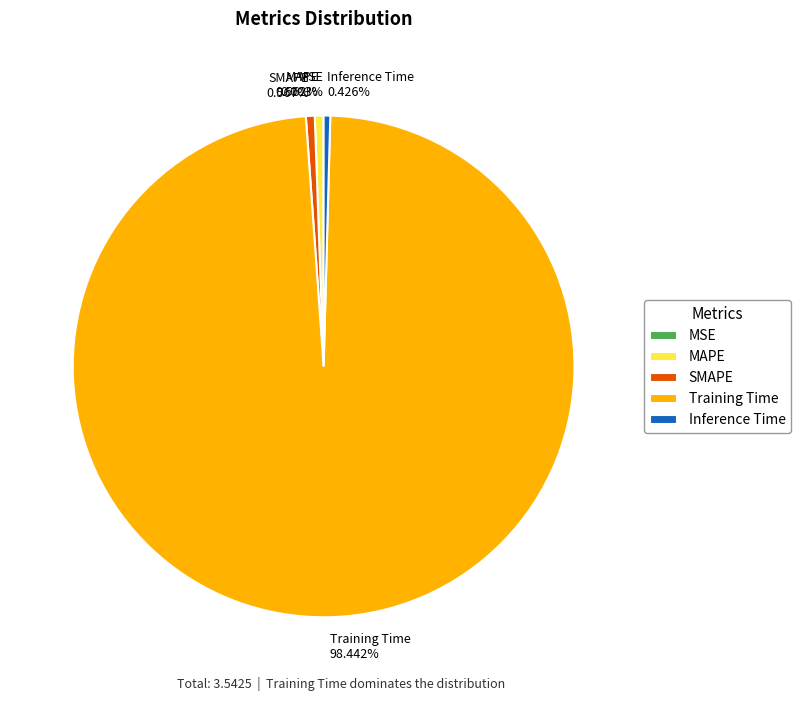

Which category has the biggest portion of the pie?

Training Time